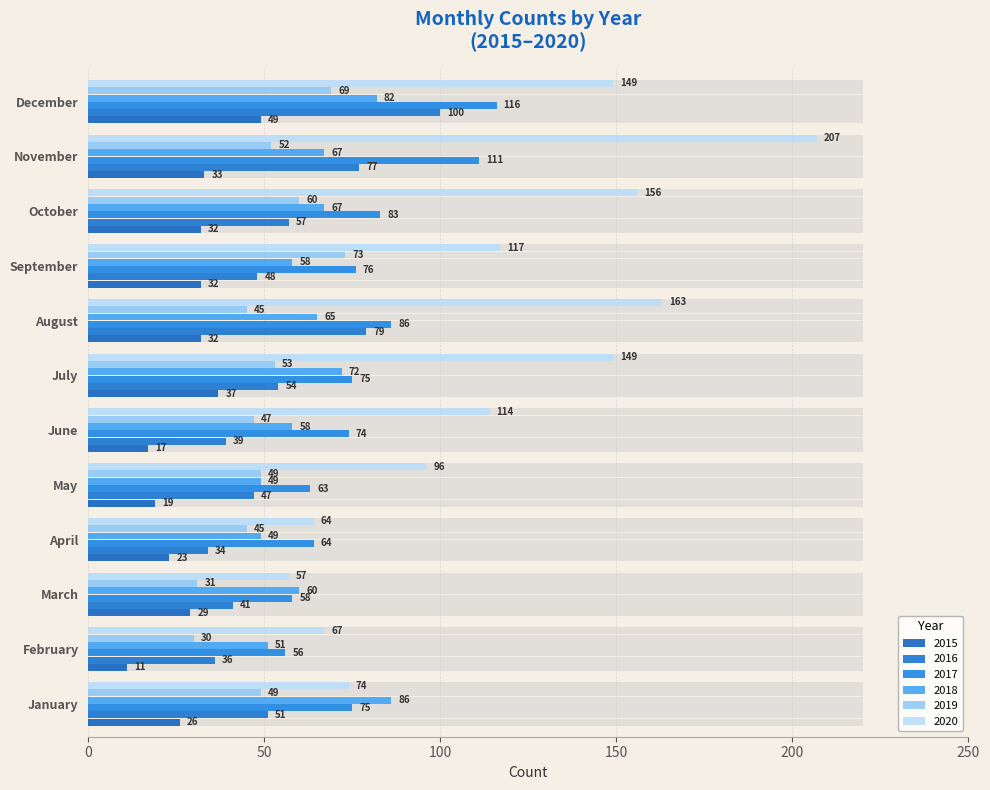

Which has a higher value, April or December?

December